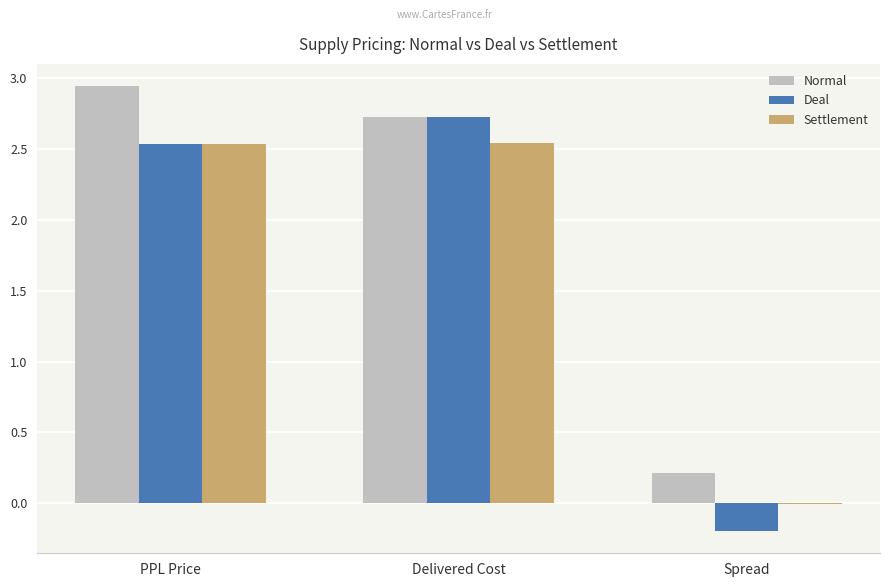

What is the sum of the Deal values at PPL Price and Delivered Cost?

5.3